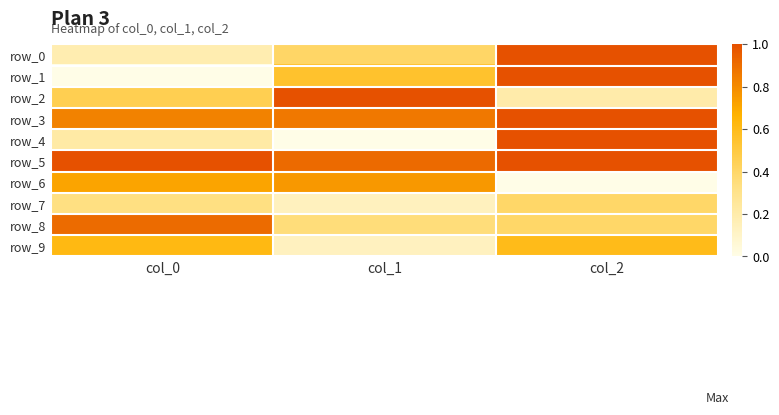

What is the sum of the row_4 values at col_1 and col_0?

0.2